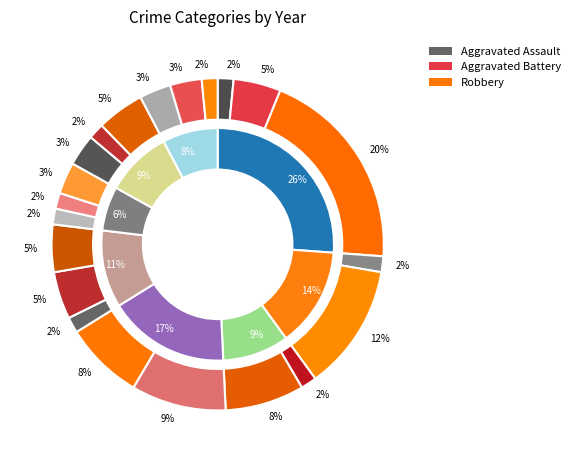

To the nearest percent, what is the difference between the 2017 and 2015 slice percentages?

12%